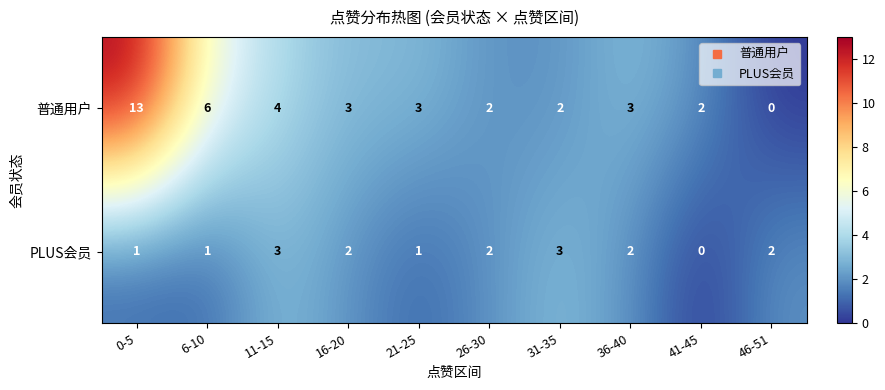

What is the total value across all series at 46-51?

2